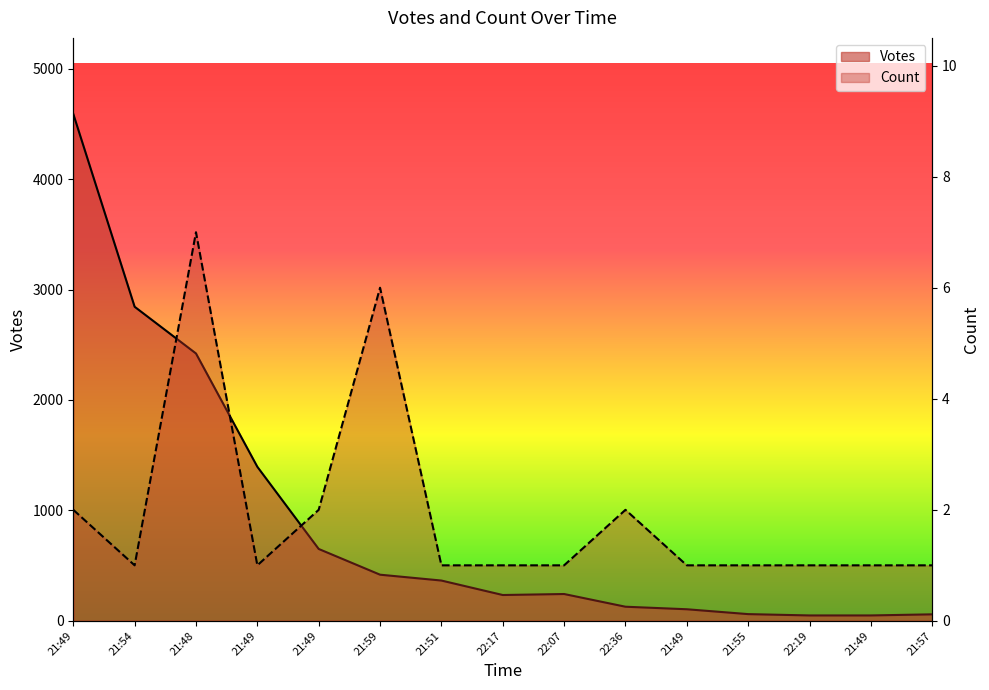

At which category is the sum across all series the highest?

21:49